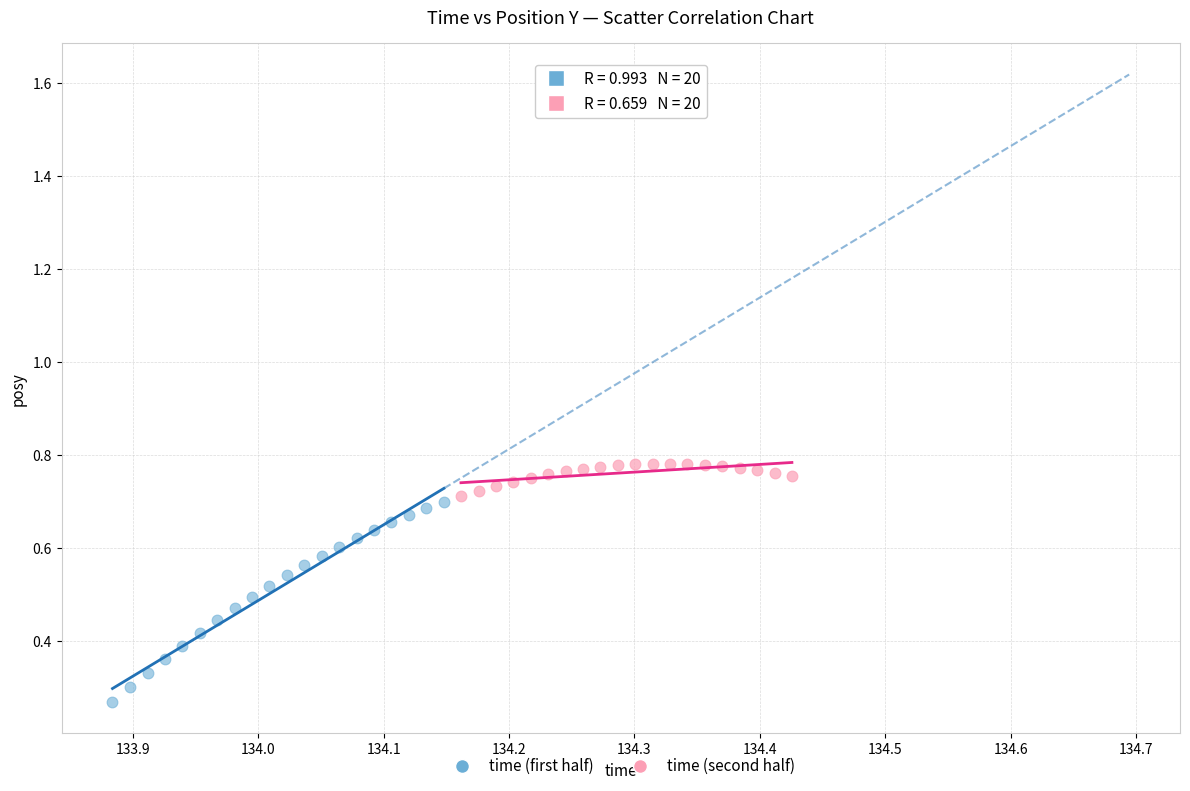

Which series contains the lowest Y value?

time (first half)